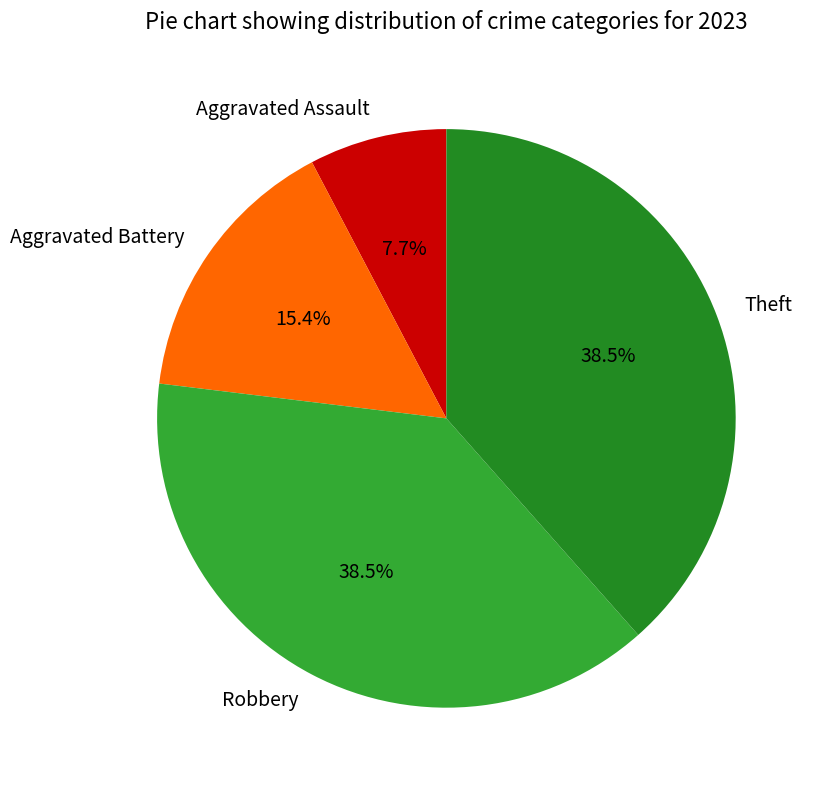

Approximately how many times larger is the value at Robbery compared to Theft?

1.0